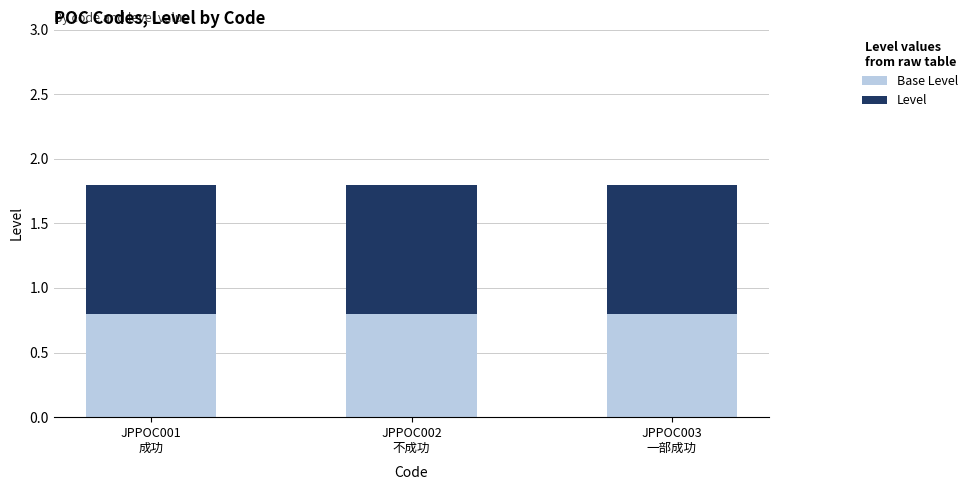

True or false: Level has a value of 1.0 at JPPOC002
不成功.

True